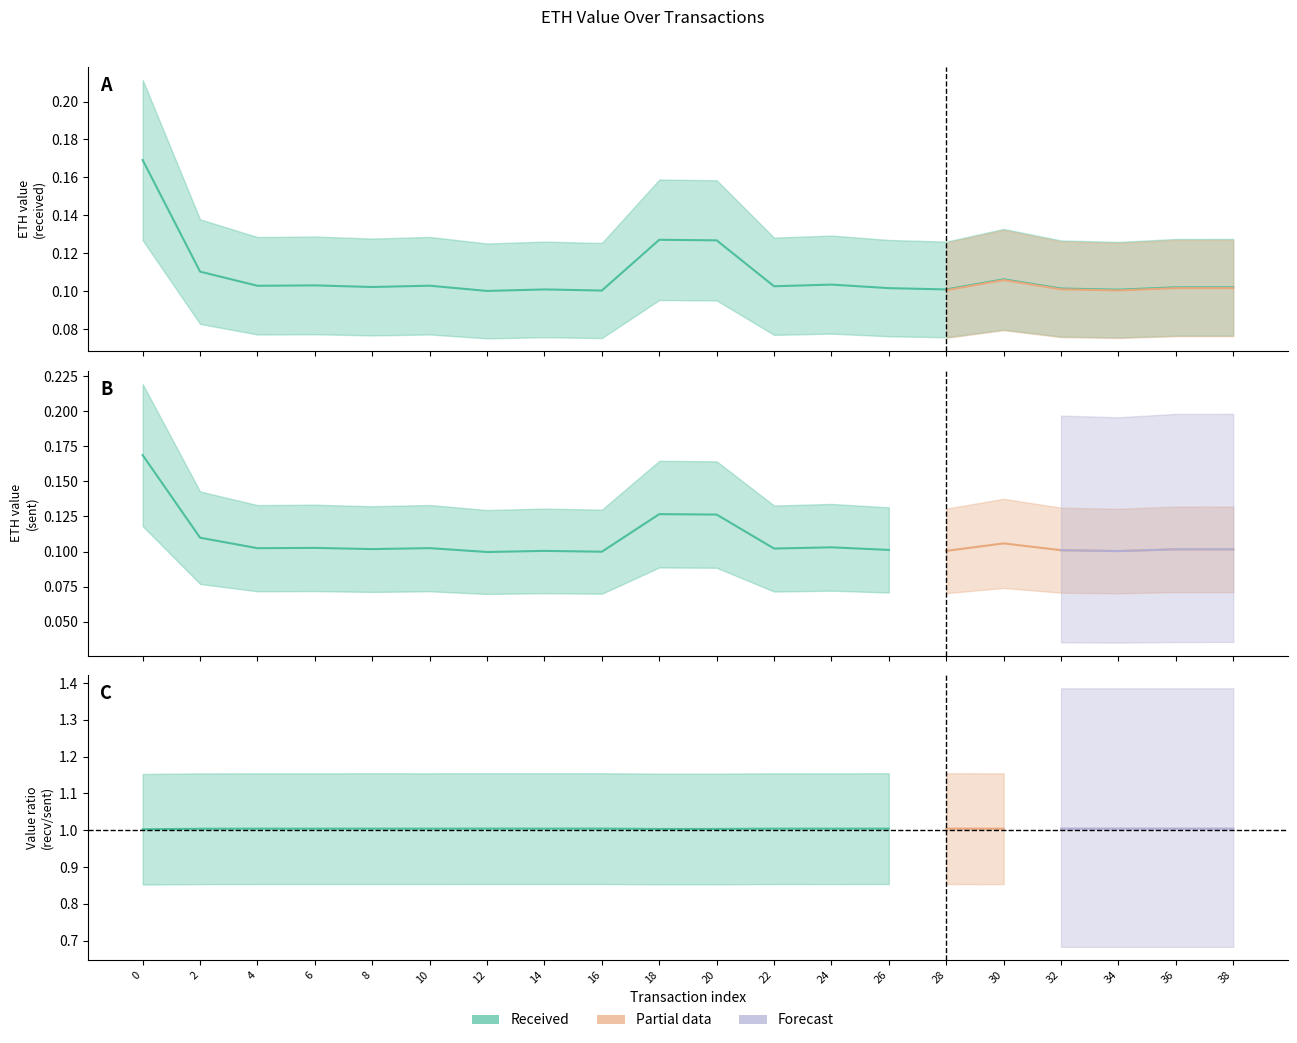

What is the sum of all values?

2.2